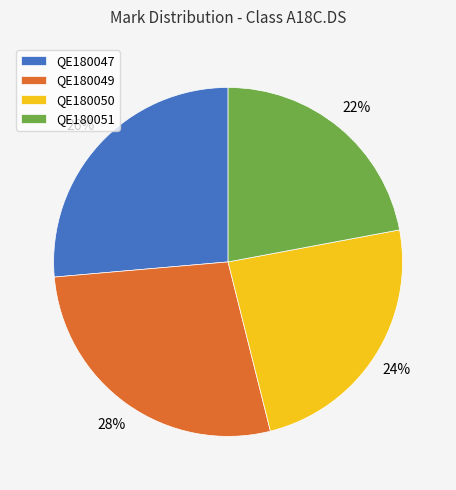

Is it true that QE180049 is 28% of the pie?

True